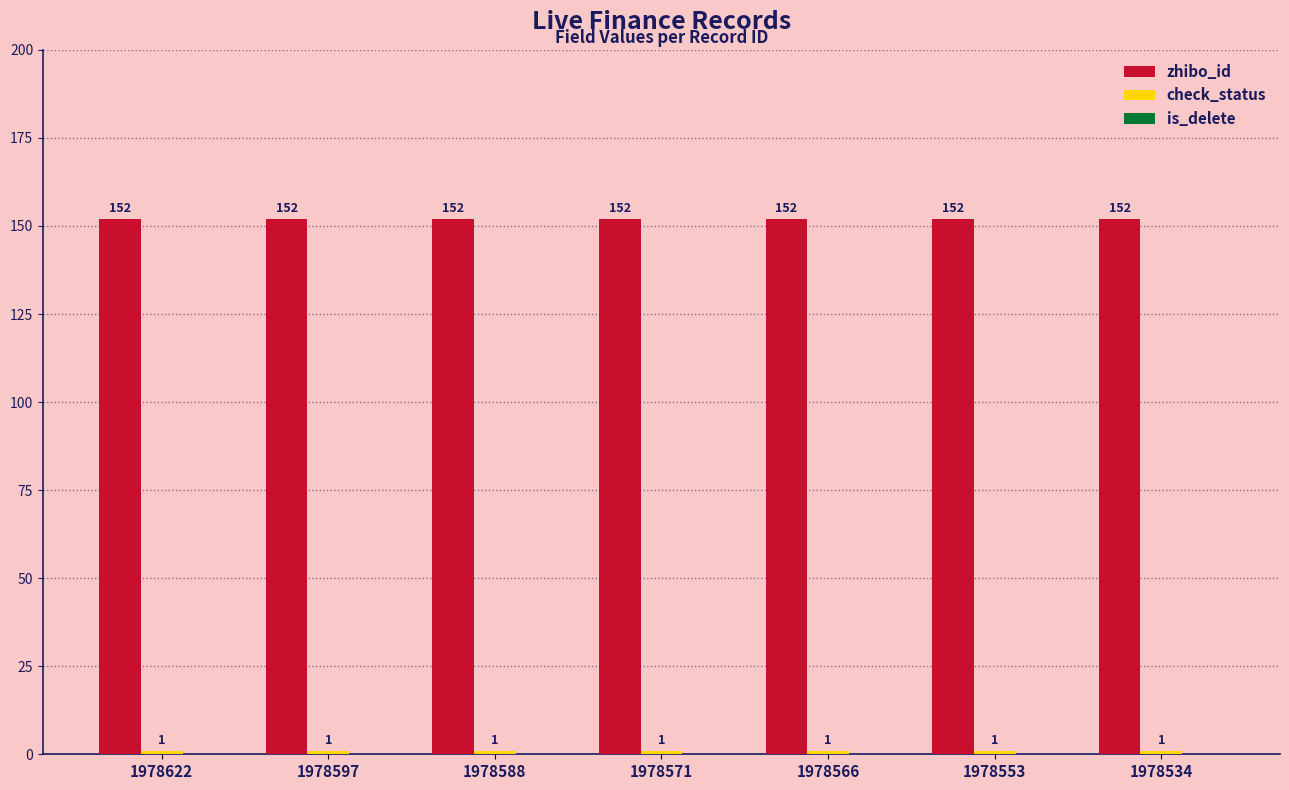

How many bars are there in total?

14